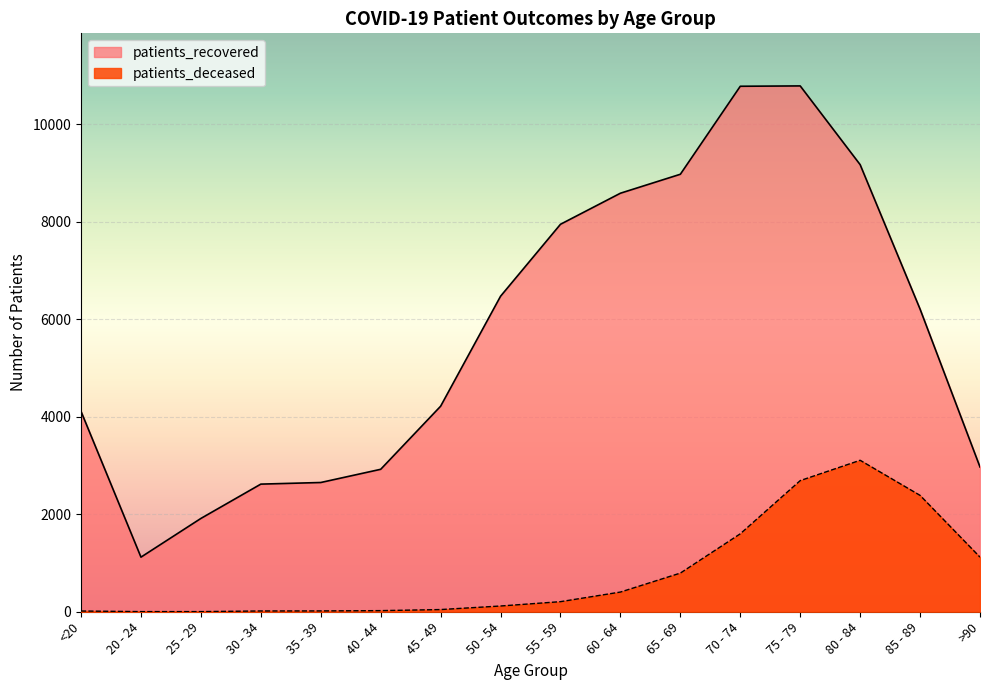

What is the difference between the patients_deceased values at 25 - 29 and 70 - 74?

1596